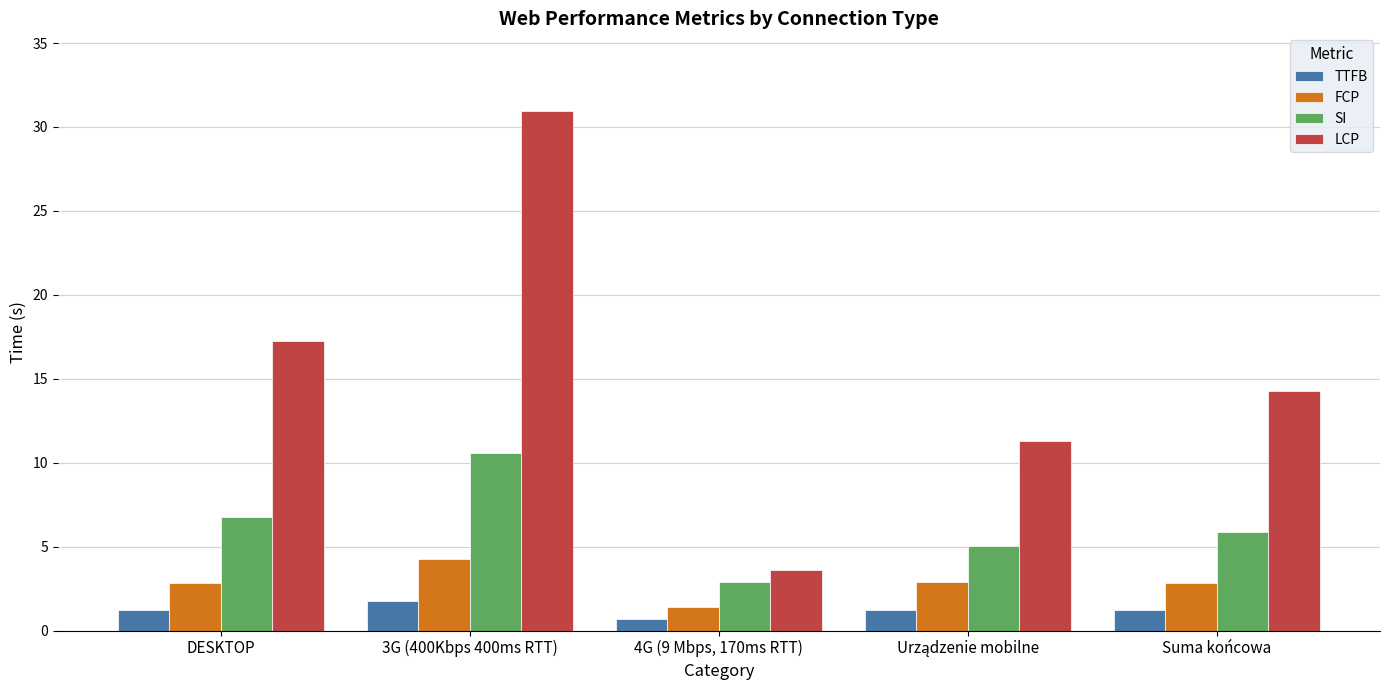

What is the sum of all SI values?

31.1